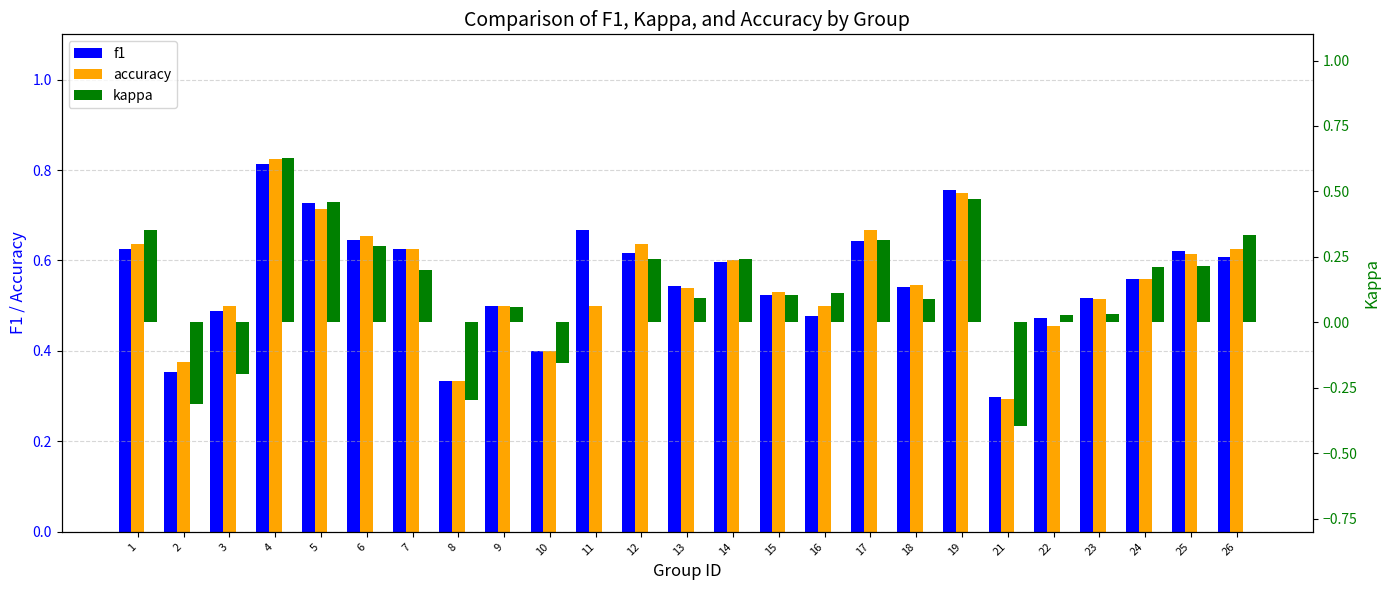

What is the greatest value displayed?

0.8